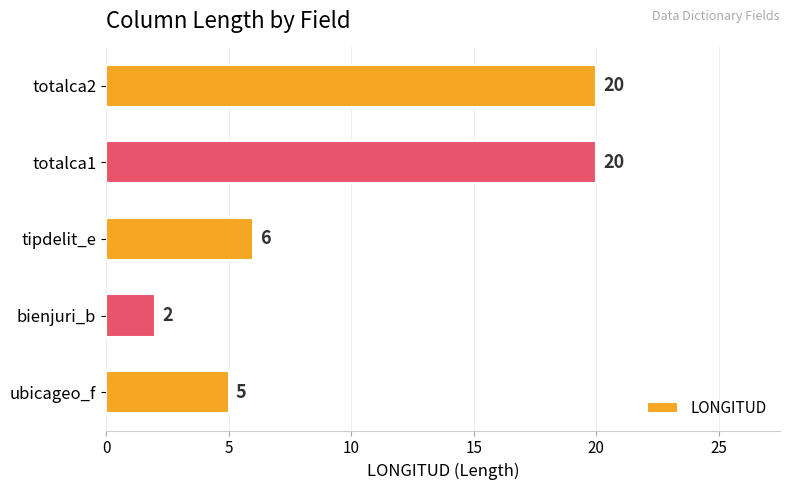

Between tipdelit_e and totalca1, which is larger?

totalca1